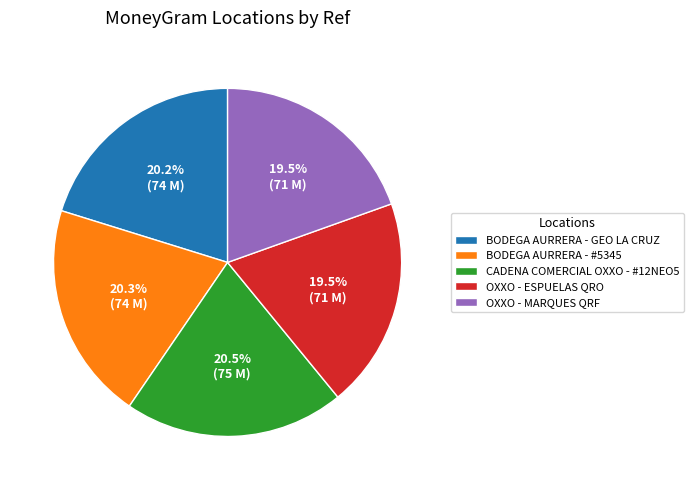

How much of the chart is everything except BODEGA AURRERA - #5345?

79.7%